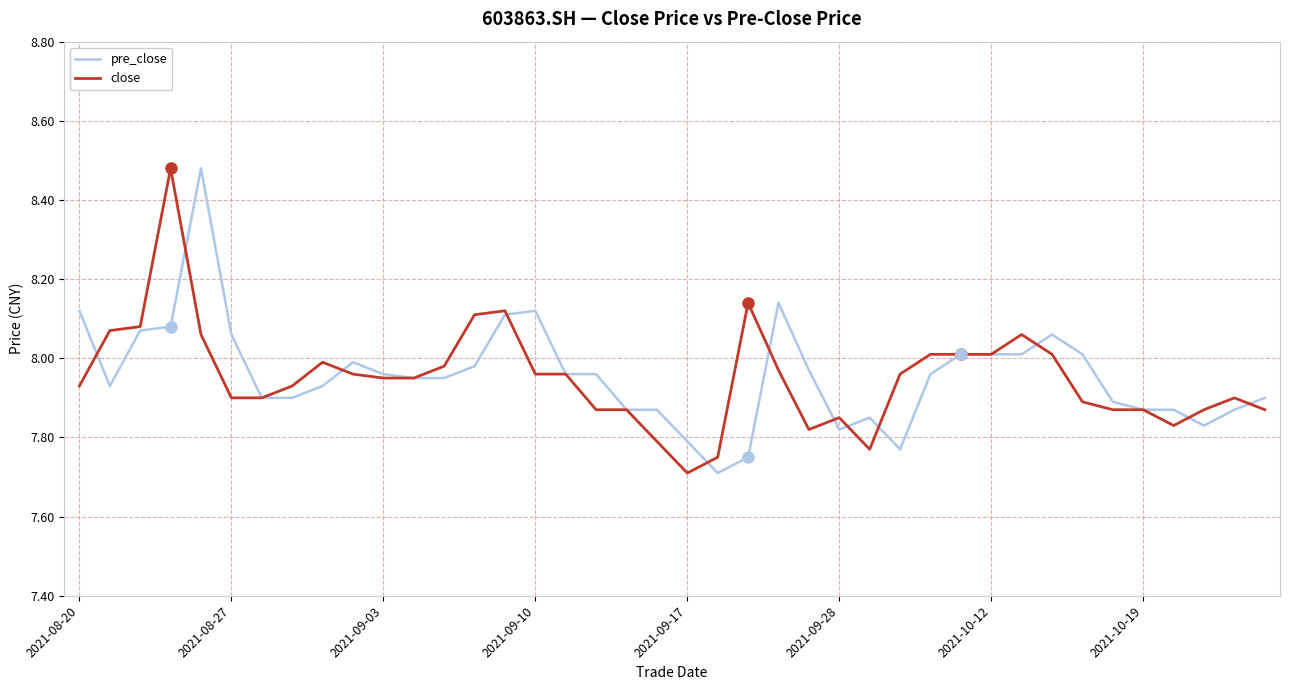

What is the smallest value displayed?

7.7